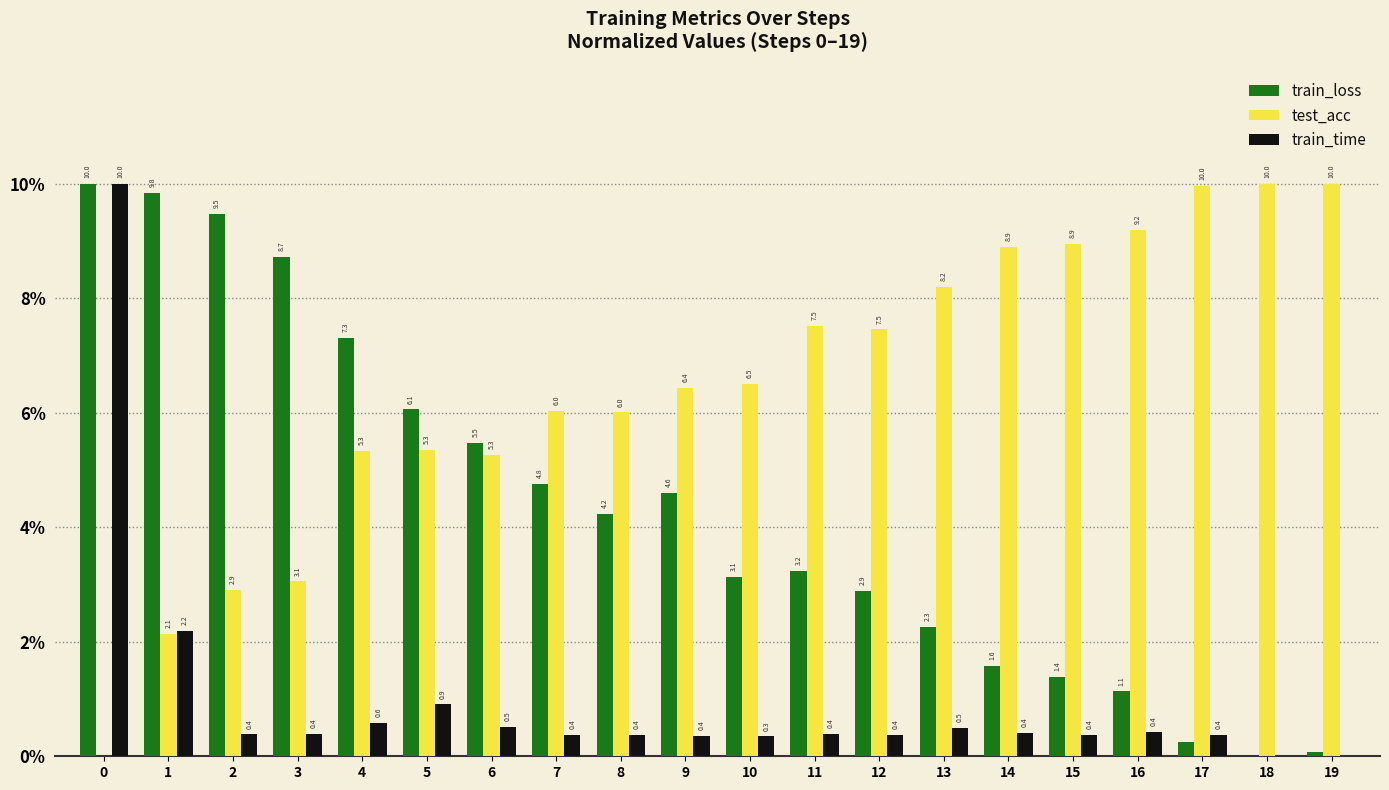

Where is train_loss nearest to the value 5?

7